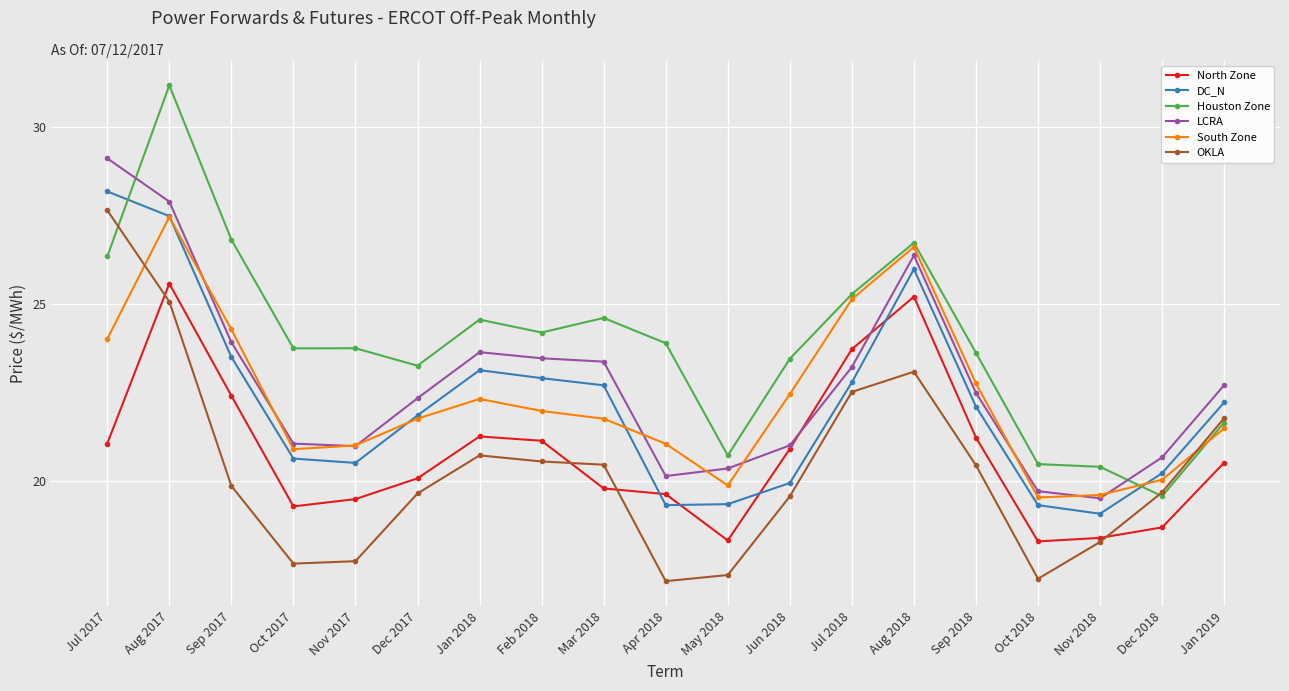

Which category has the highest value in the North Zone series?

Aug 2017